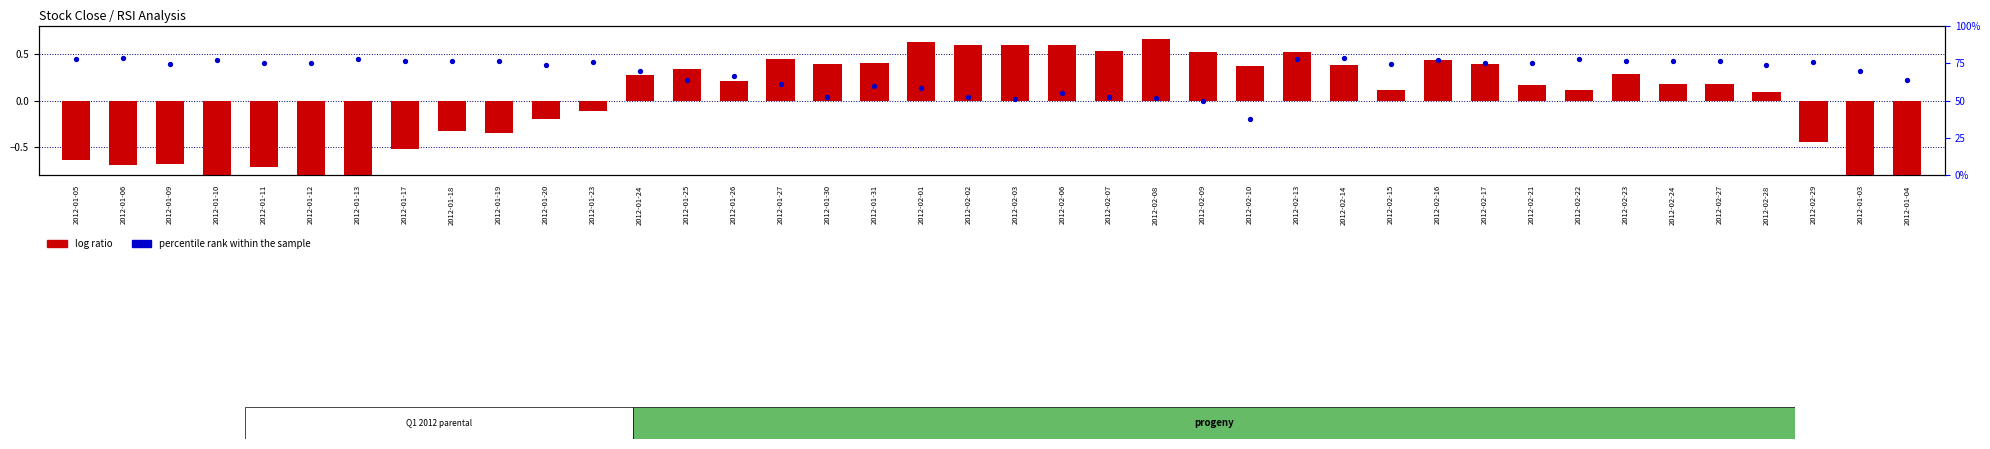

Which series has the largest Y range (max minus min)?

percentile rank within the sample